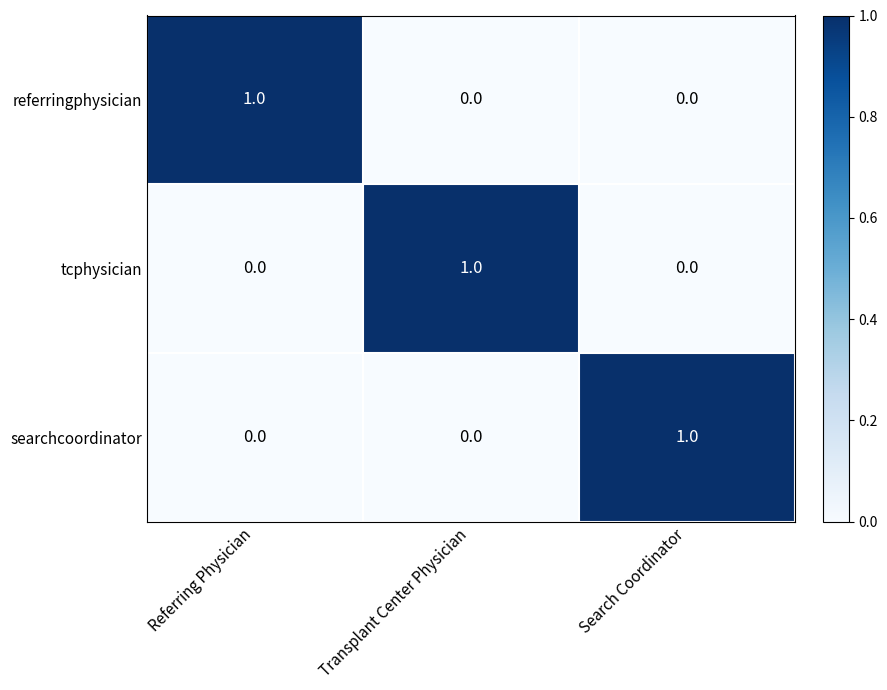

At which label does referringphysician reach its peak?

Referring Physician